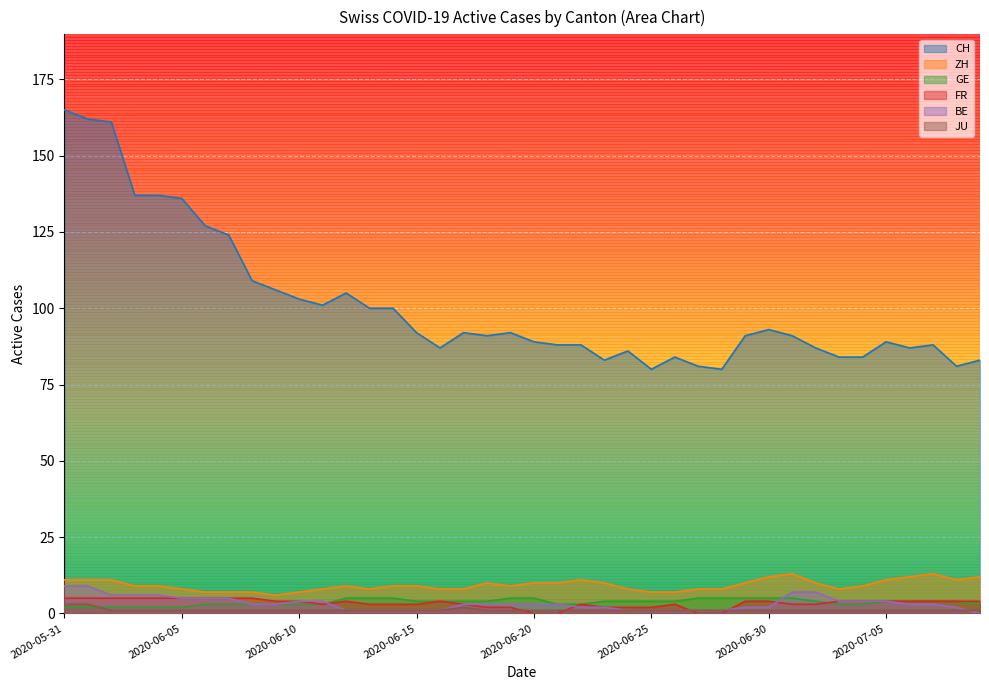

At how many categories does at least one series exceed 82?

36